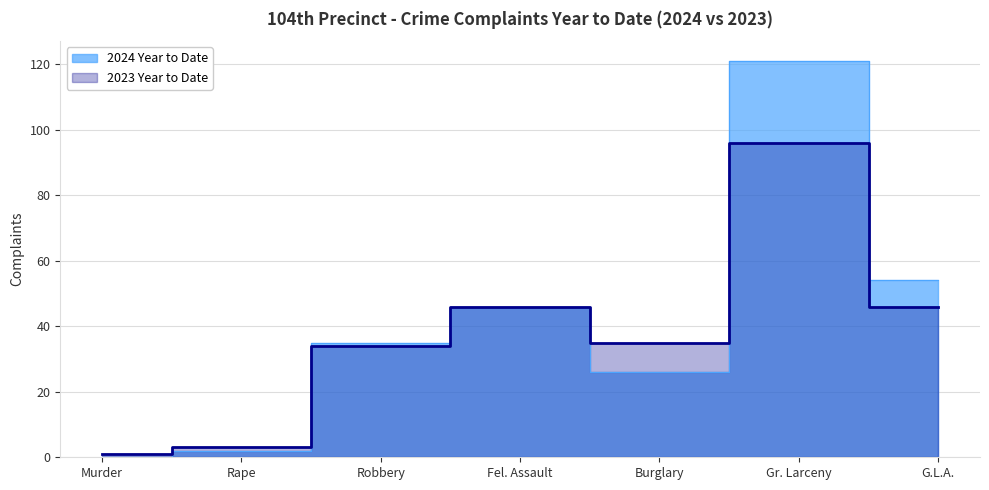

At which category does 2024 Year to Date reach its first local valley?

Burglary